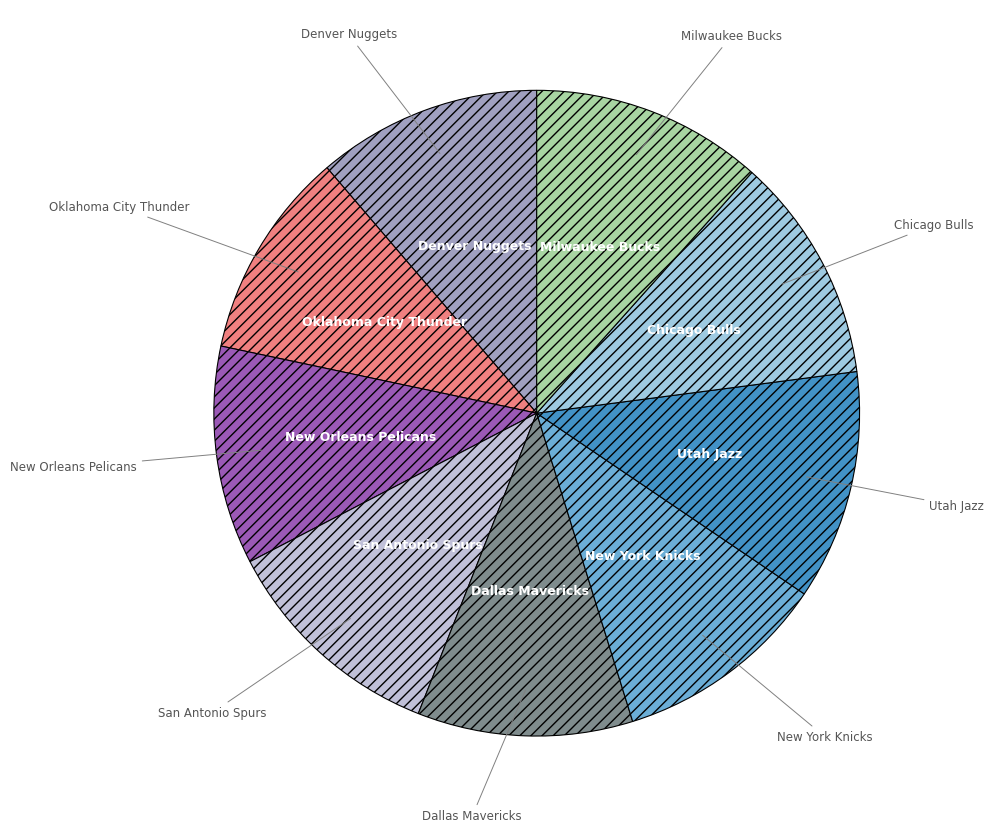

How many slices are in this pie chart?

9